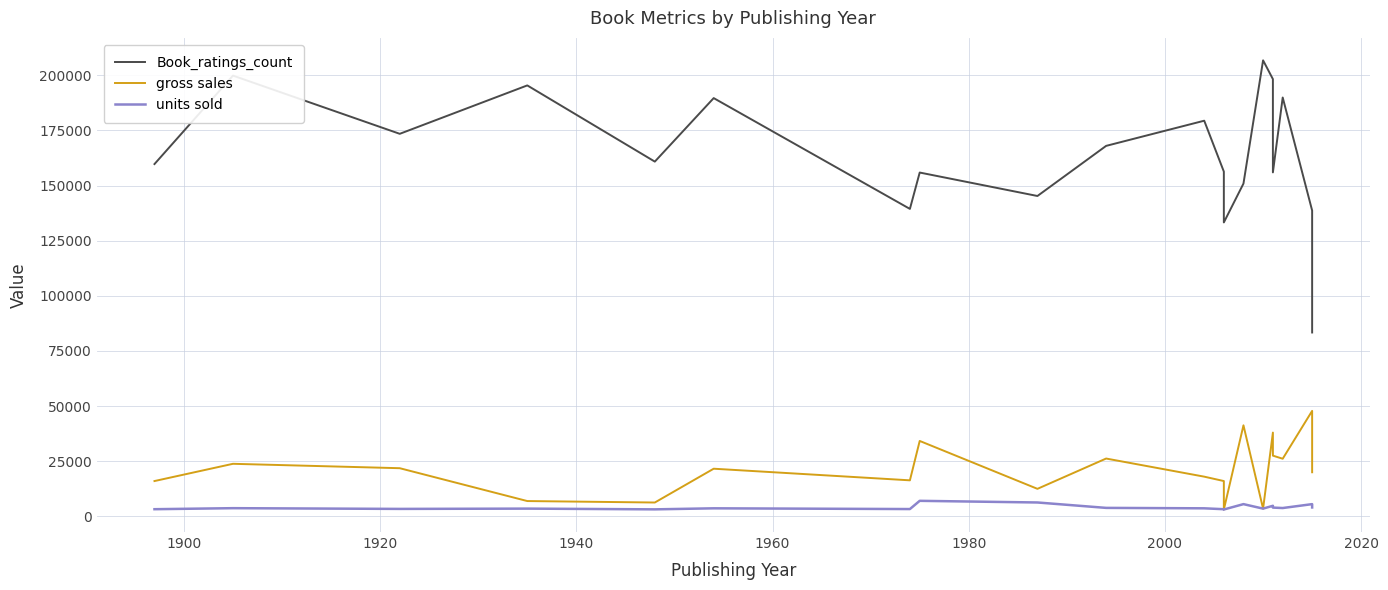

How many values in the Book_ratings_count series are below 160860?

10